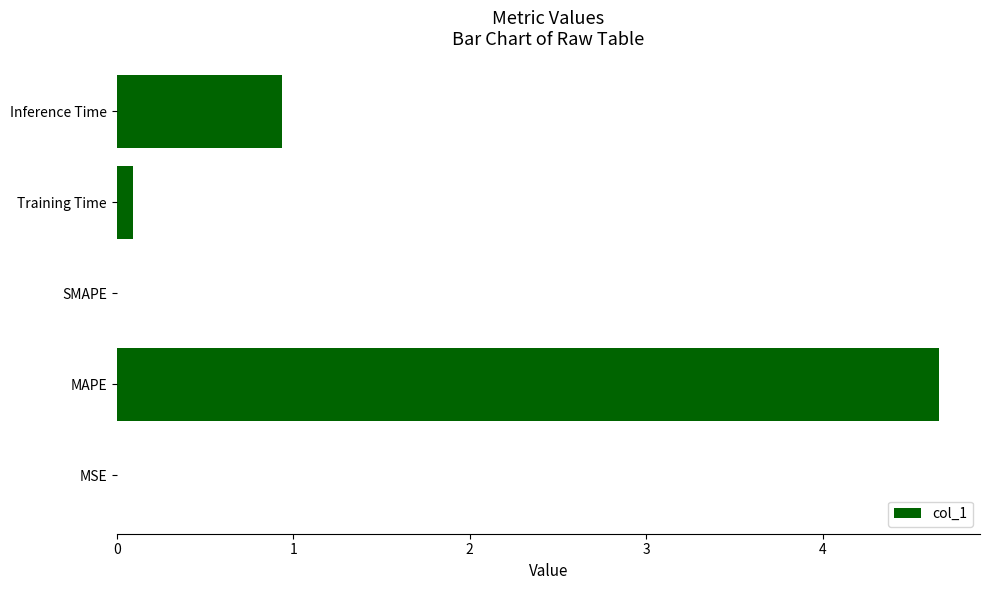

What is the sum of all values?

5.7